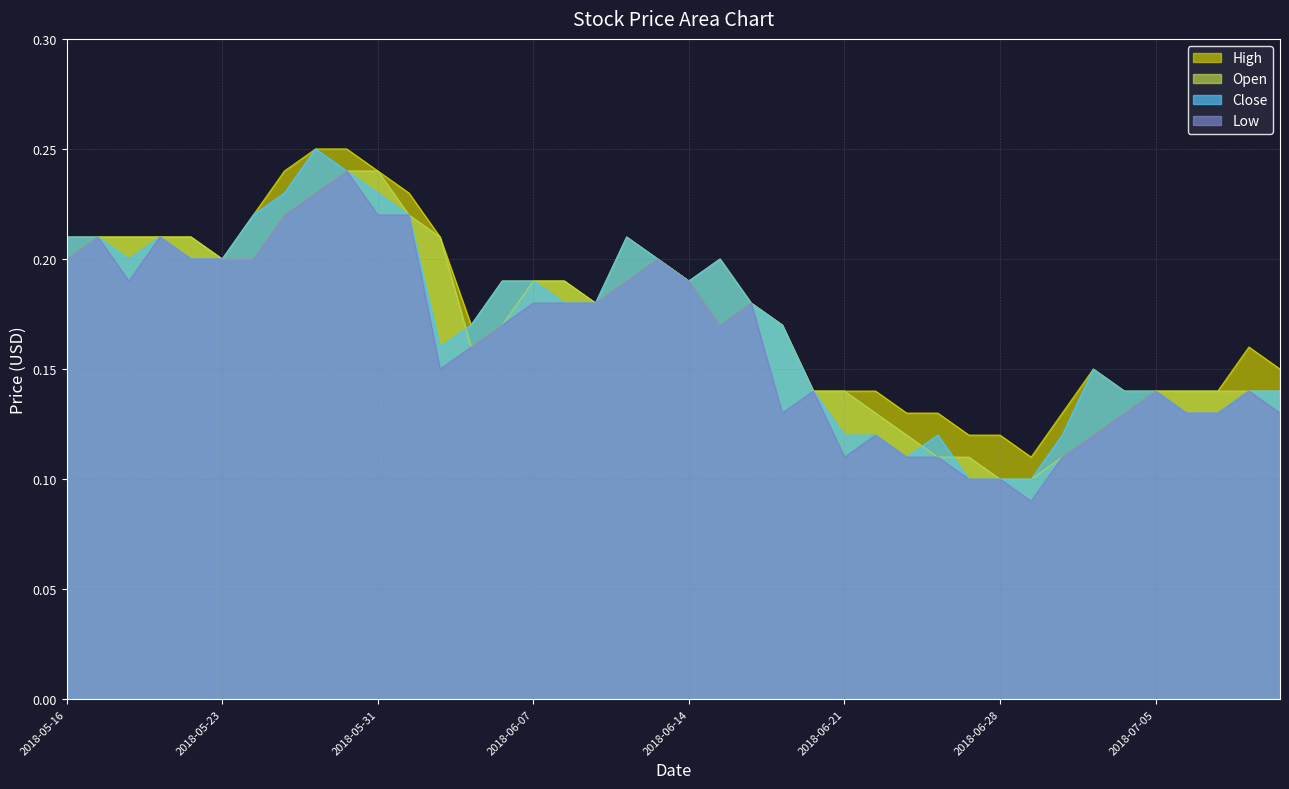

Rank the categories by Close value from highest to lowest.

2018-05-28, 2018-05-30, 2018-05-25, 2018-05-31, 2018-05-24, 2018-06-01, 2018-05-16, 2018-05-17, 2018-05-21, 2018-06-12, 2018-05-18, 2018-05-22, 2018-05-23, 2018-06-13, 2018-06-15, 2018-06-06, 2018-06-07, 2018-06-14, 2018-06-08, 2018-06-11, 2018-06-18, 2018-06-05, 2018-06-19, 2018-06-04, 2018-07-03, 2018-06-20, 2018-07-04, 2018-07-05, 2018-07-10, 2018-07-11, 2018-07-06, 2018-07-09, 2018-06-21, 2018-06-22, 2018-06-26, 2018-07-02, 2018-06-25, 2018-06-27, 2018-06-28, 2018-06-29